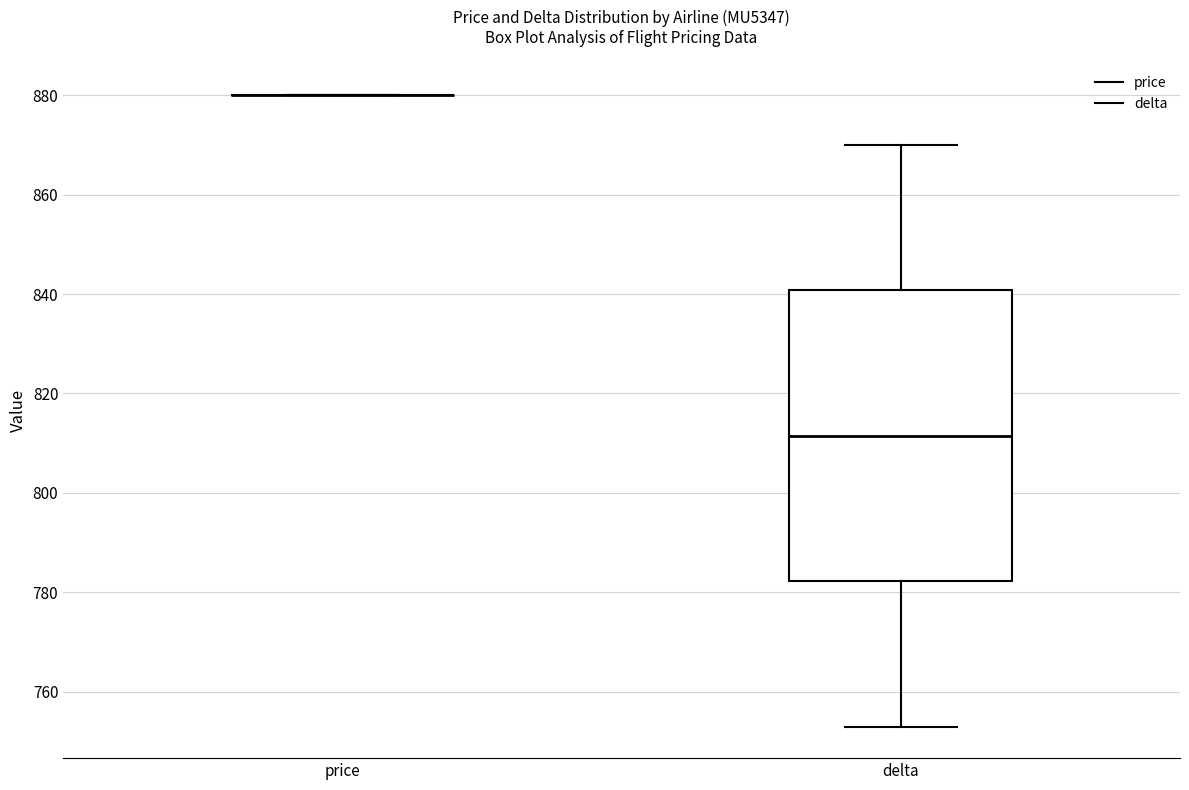

Reading left to right, transcribe this box plot: for each box, give where its median line is, the range the box spans, and where its two whiskers end, as read against the y-axis. The values are not printed on the chart, so give them approximately, as read against the axis.

price: box collapsed to a line at 880, whiskers 880 to 880
delta: median 812, box 782 to 840, whiskers 754 to 870